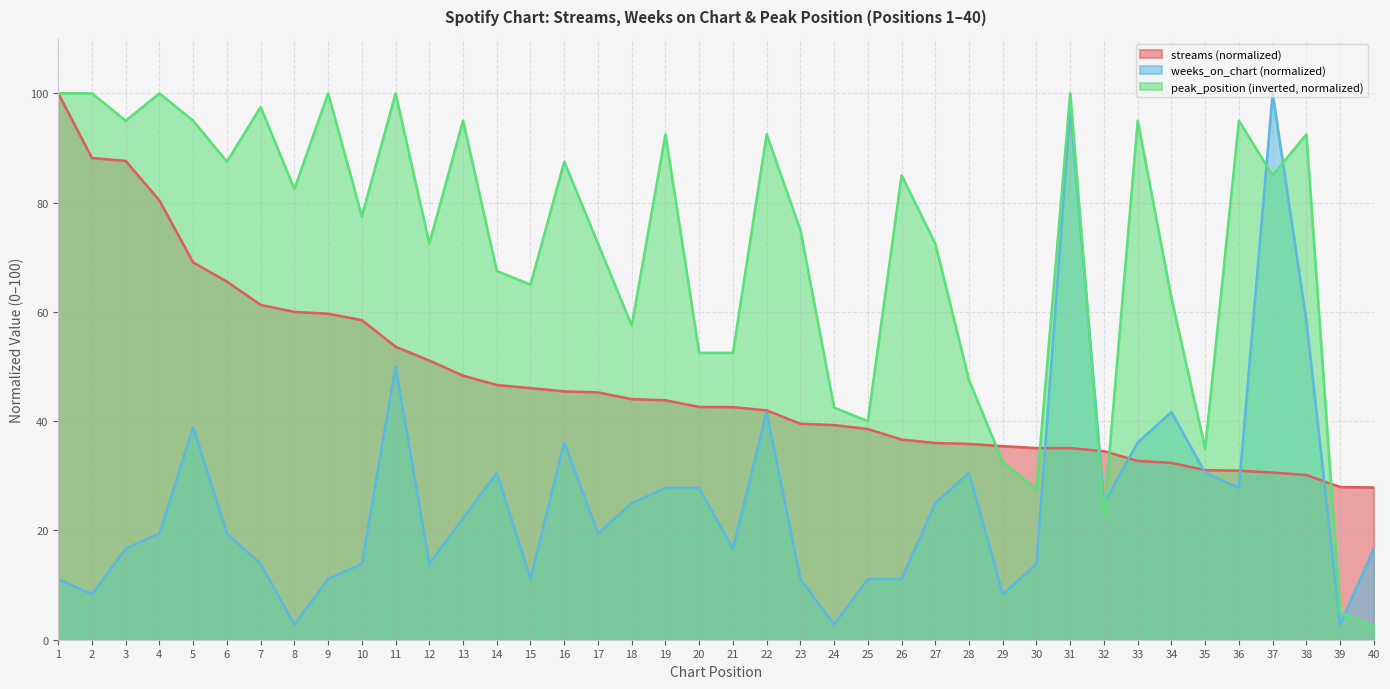

After their last crossing, which series has the higher values: streams or weeks_on_chart?

streams